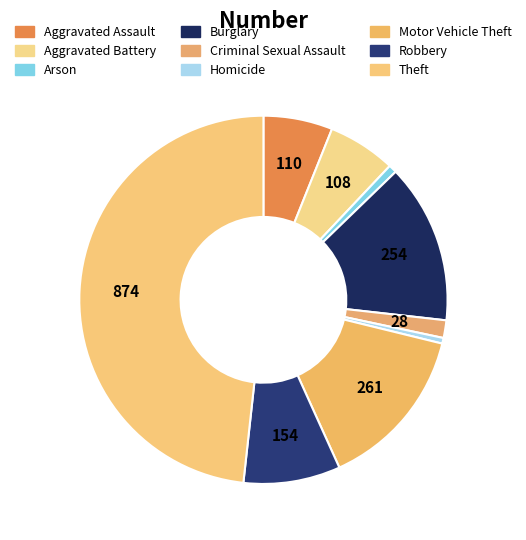

How many slices are in this pie chart?

9